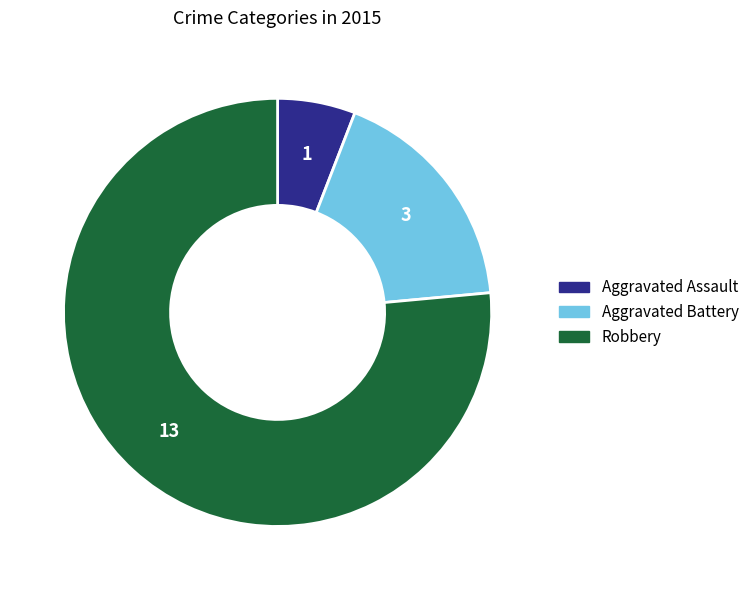

True or false: Robbery accounts for 85% of the total.

False